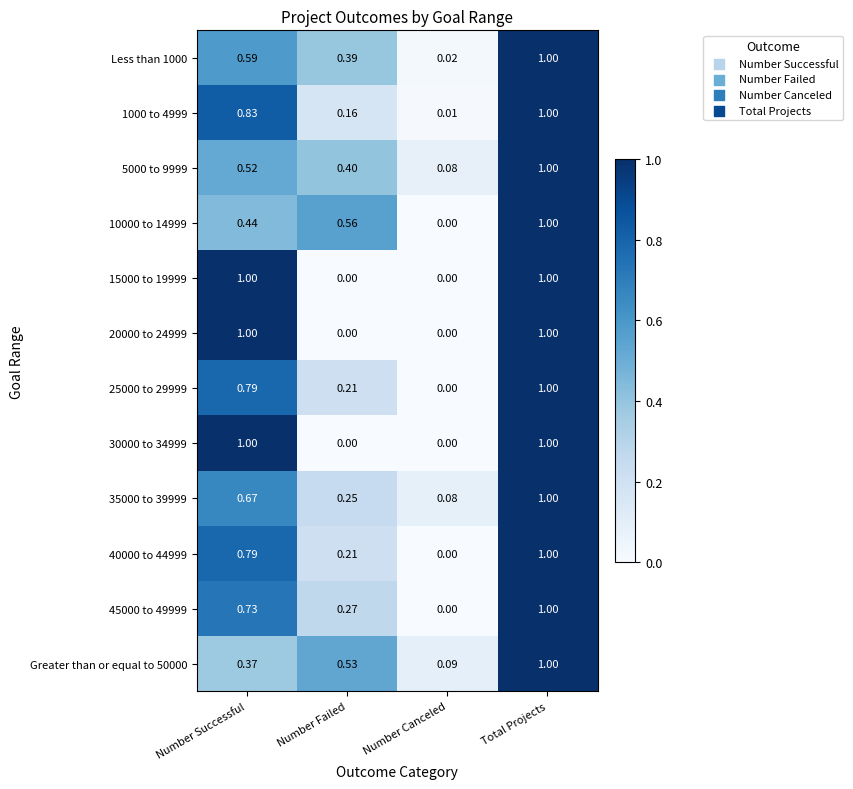

Count the number of data series in this chart.

12